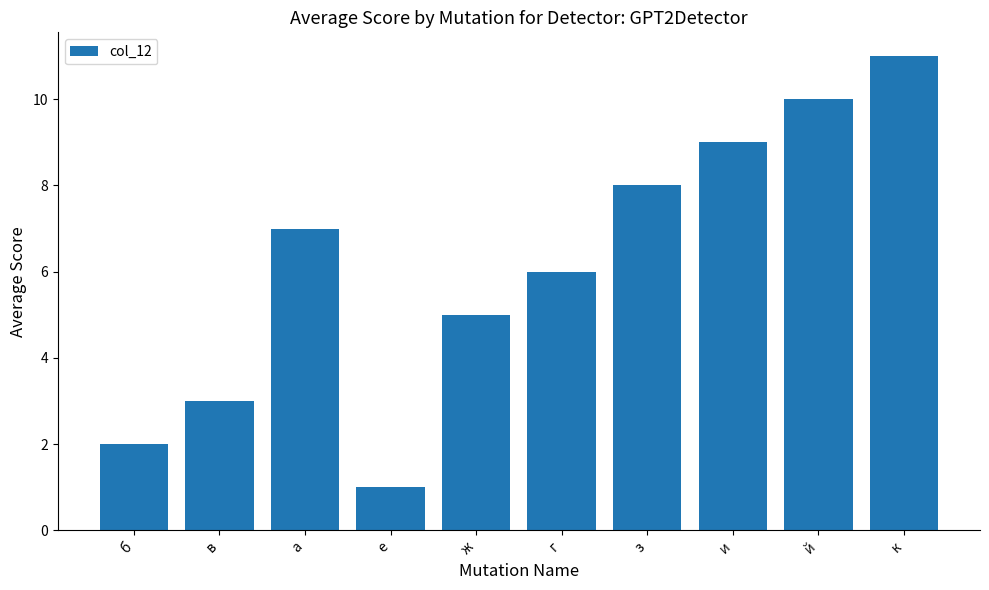

What is the average value?

6